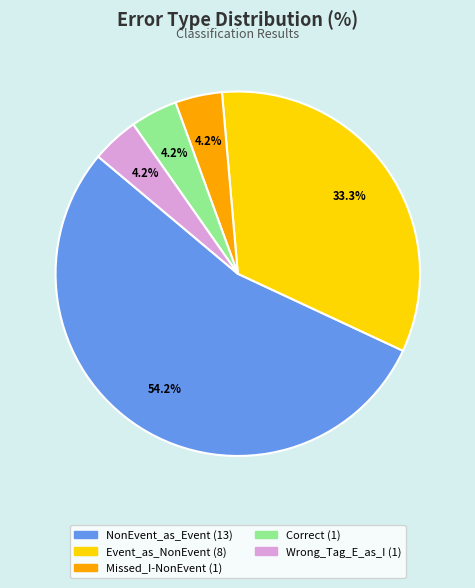

To the nearest percent, what is the average slice percentage?

20%